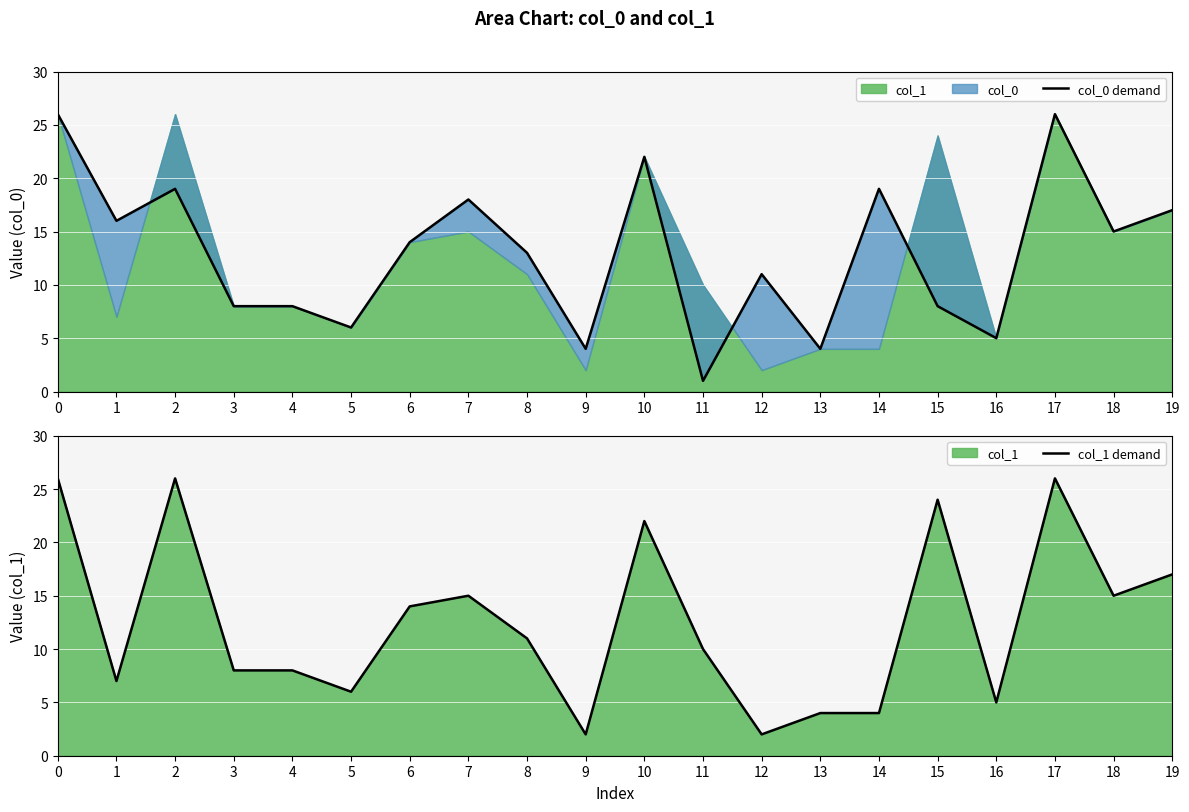

Rank the categories by col_1 demand value from lowest to highest.

9, 12, 13, 14, 16, 5, 1, 3, 4, 11, 8, 6, 7, 18, 19, 10, 15, 0, 2, 17